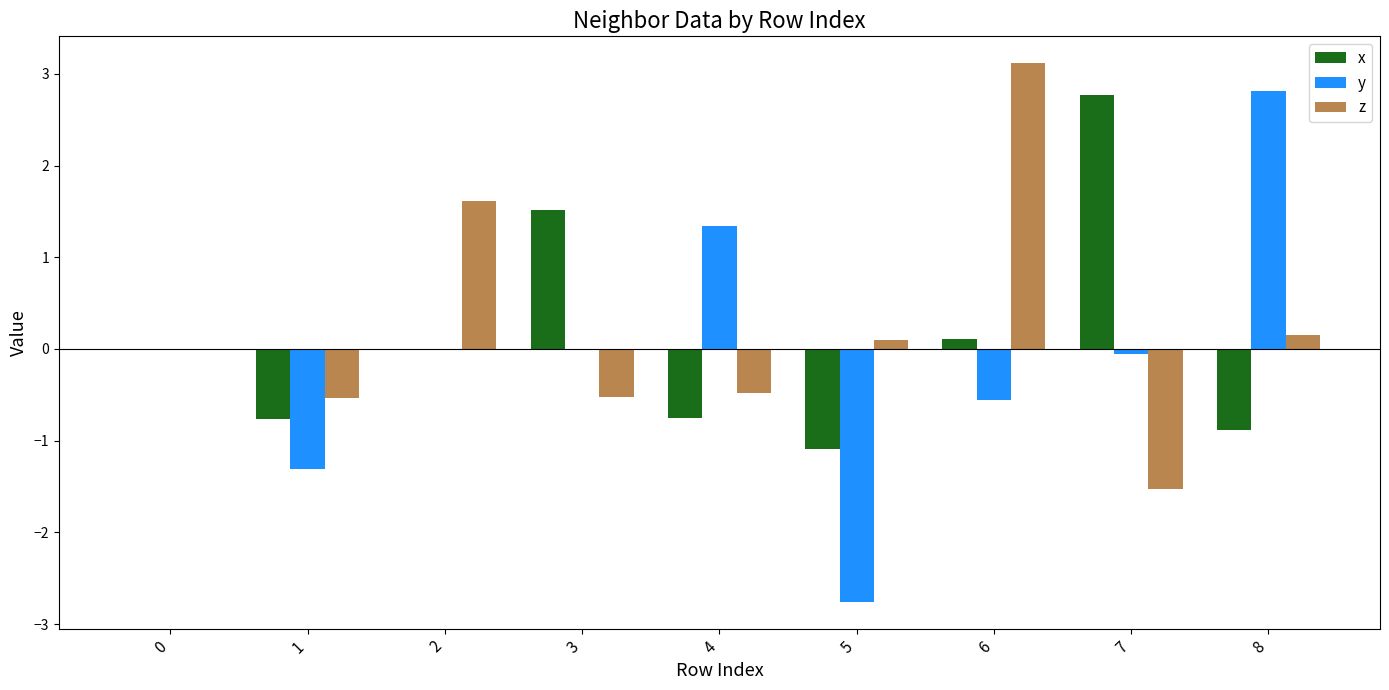

What is the sum of all x values?

0.9